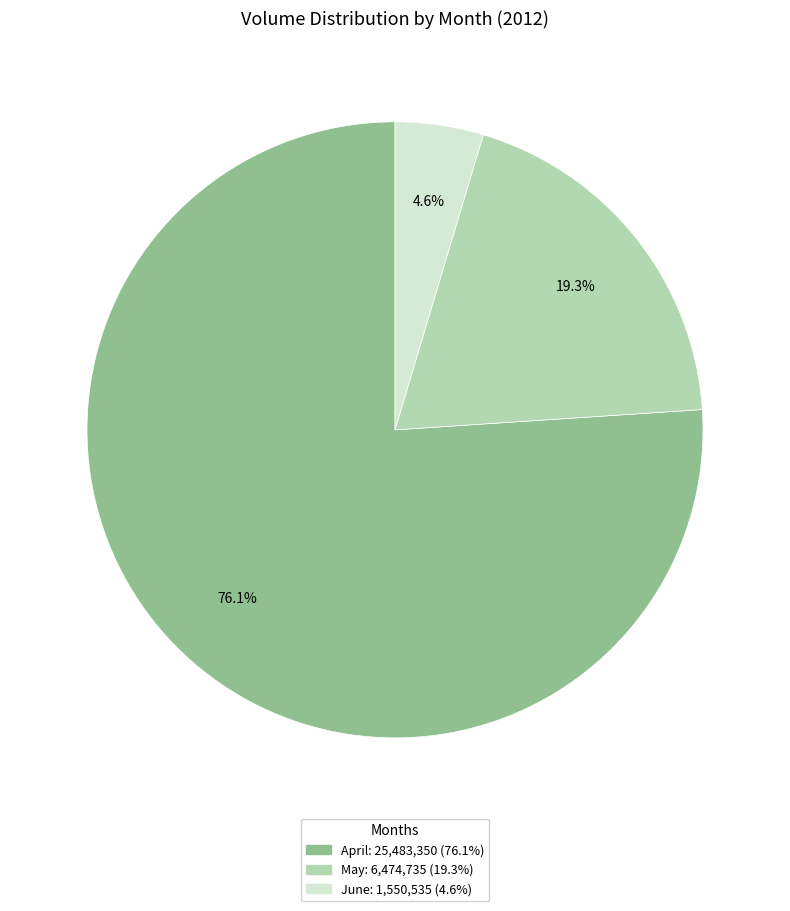

Is there a majority slice in this chart?

Yes